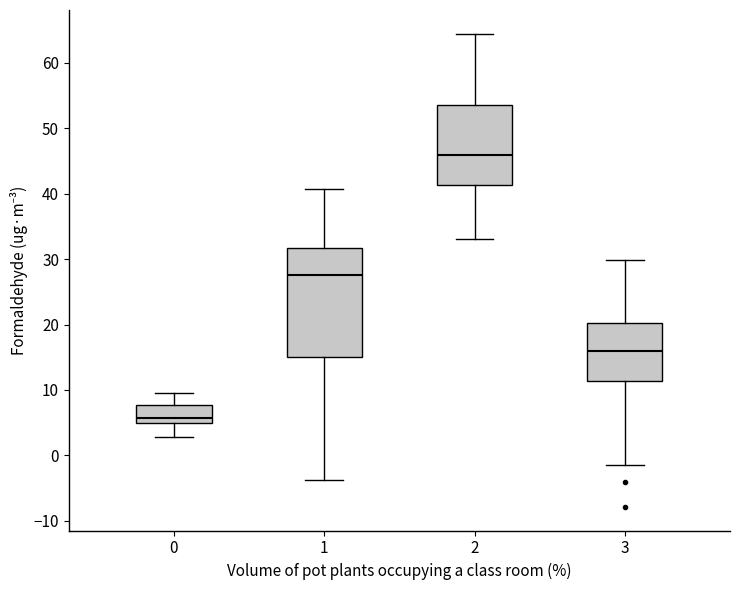

Where does the median line of the box at x = 0 sit on the y-axis? The values are not printed on the chart, so give them approximately, as read against the axis.

6